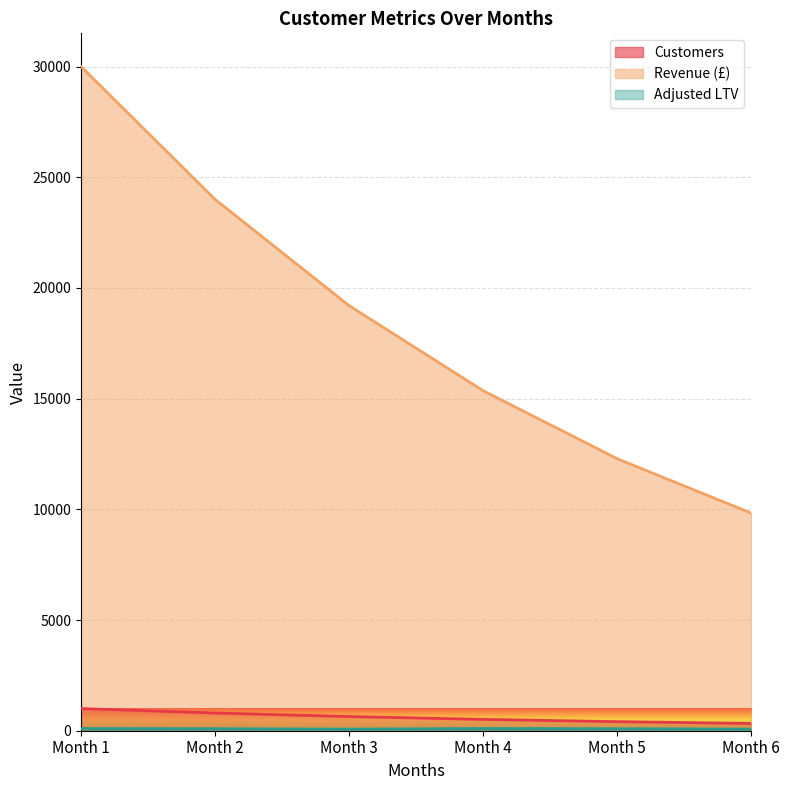

Which series has the largest range (max minus min)?

Revenue (£)